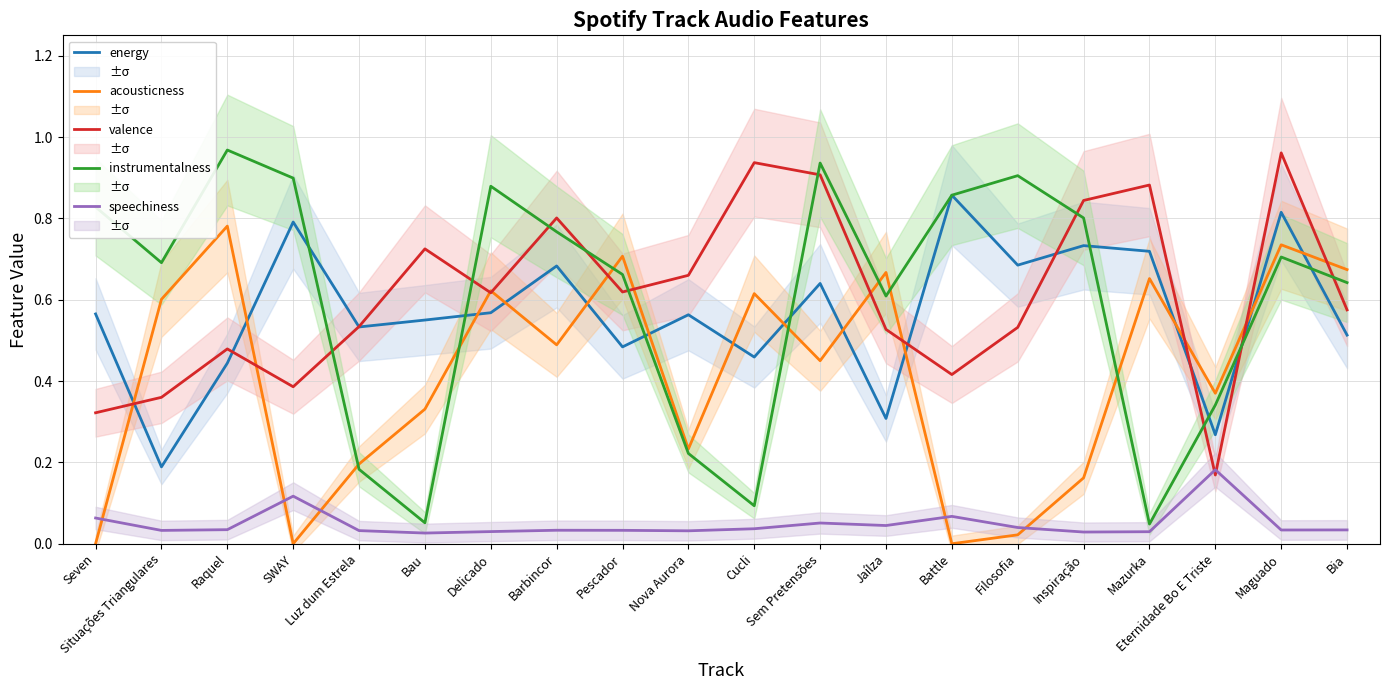

What is the label of the 18th point from the right?

Raquel